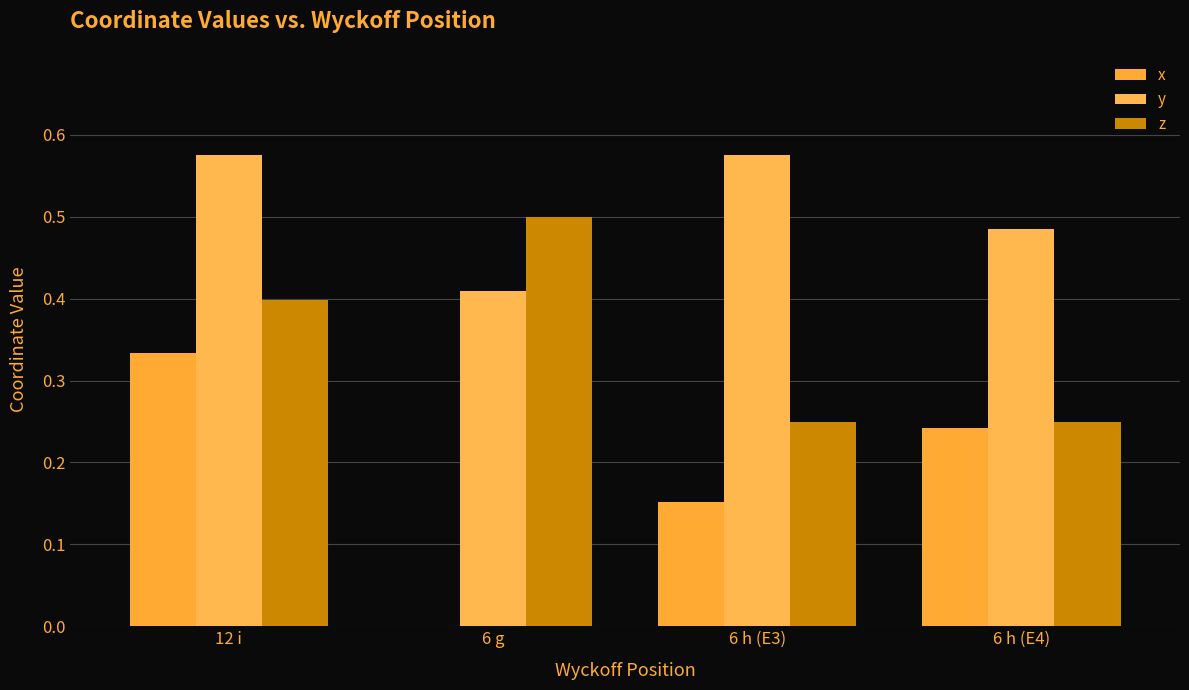

Are the bars horizontal?

No